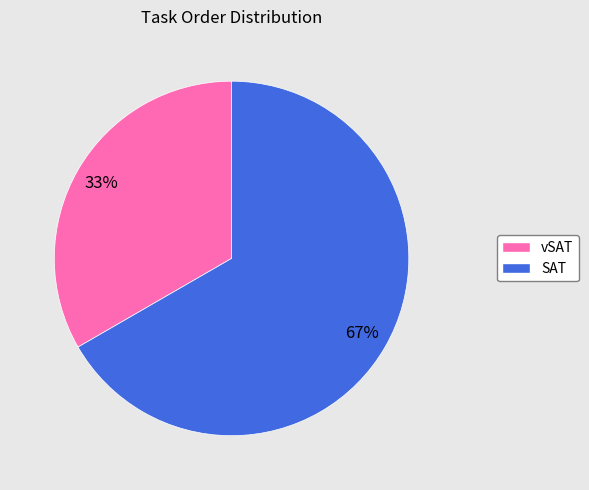

Is there a majority slice in this chart?

Yes